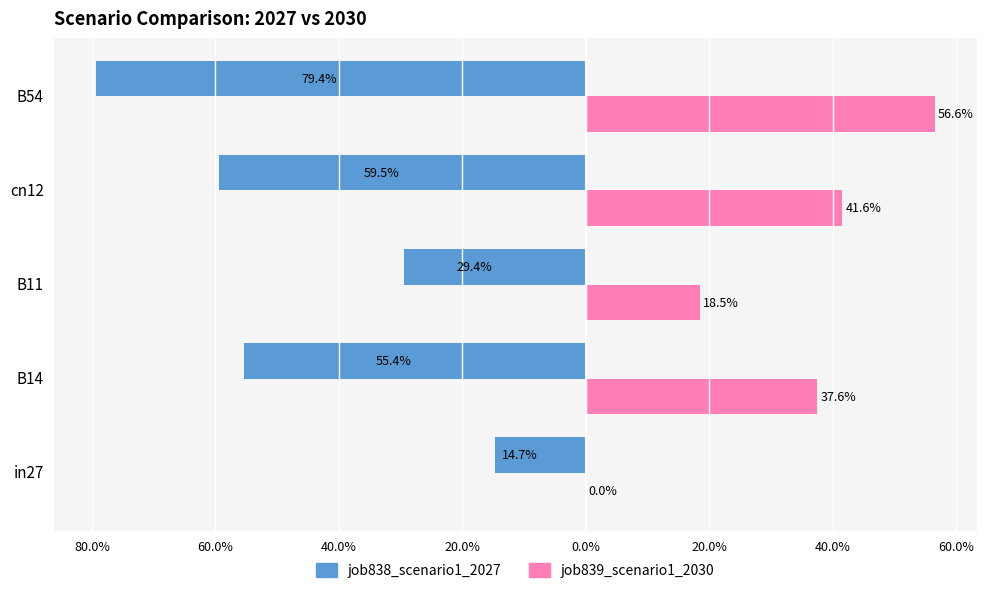

What are all the series names shown in the legend?

job838_scenario1_2027, job839_scenario1_2030